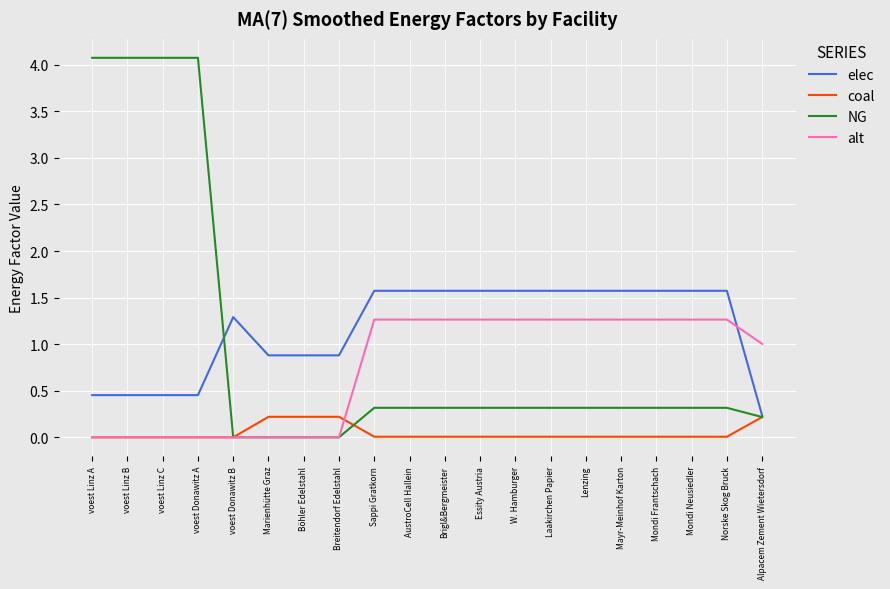

What is the difference between the maximum and minimum values in the NG series?

4.1